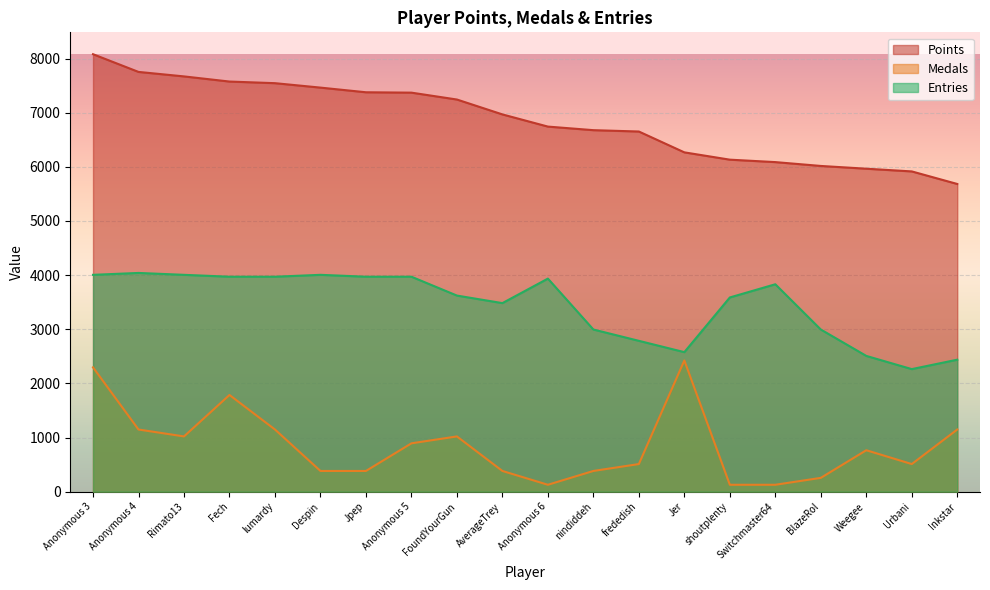

What is the label of the 4th point from the left?

Fech